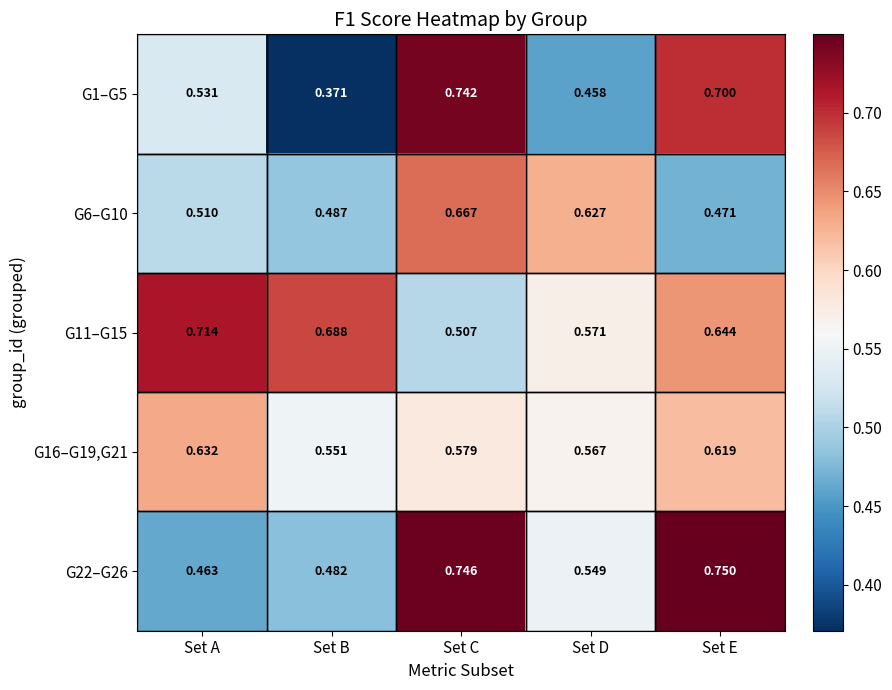

At which label is G1–G5 closest to 0?

Set B